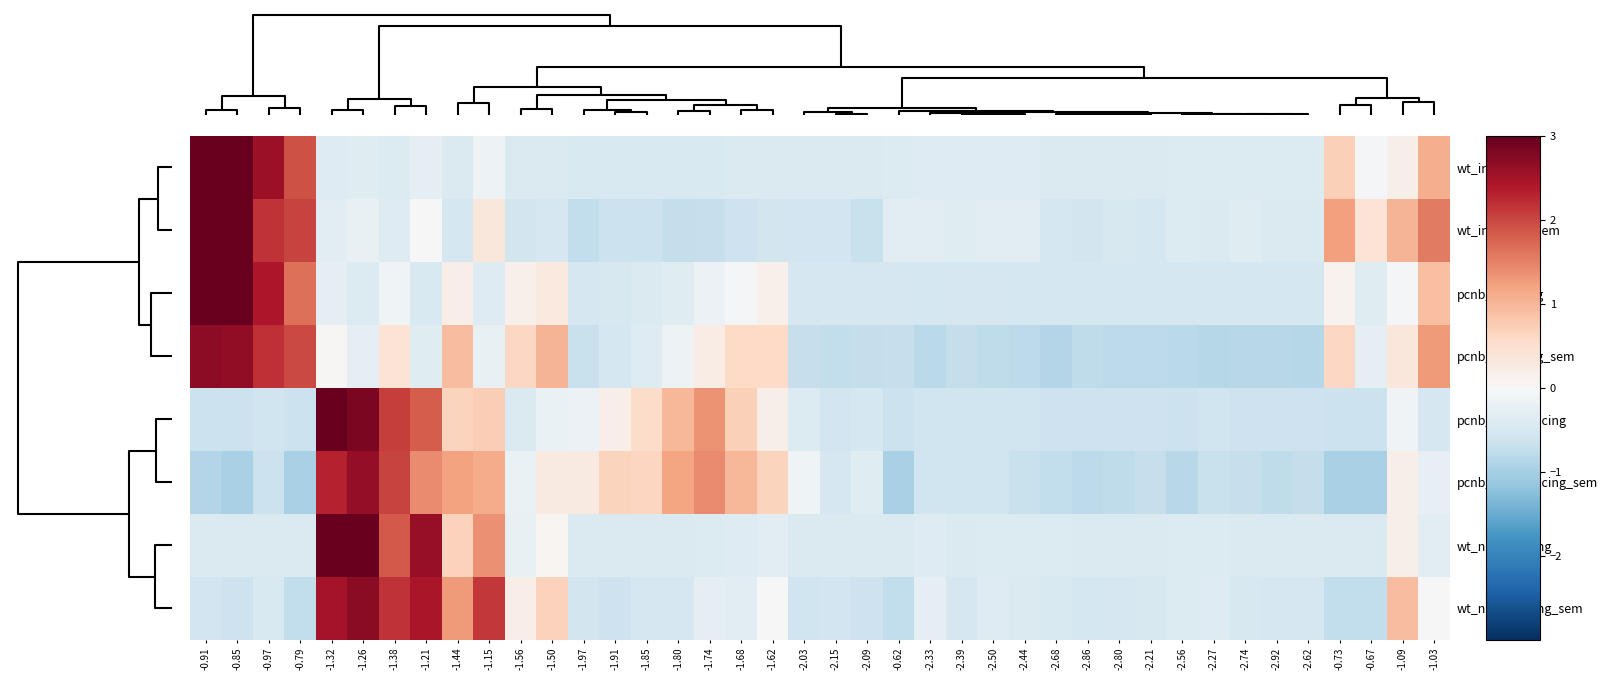

Reading right to left, what are all the values shown in this chart?

wt_inducing: -1.03=1.1	-1.09=0.2	-0.67=-0.1	-0.73=0.7	-2.62=-0.4	-2.92=-0.4	-2.74=-0.4	-2.27=-0.4	-2.56=-0.4	-2.21=-0.4	-2.80=-0.4	-2.86=-0.4	-2.68=-0.4	-2.44=-0.4	-2.50=-0.4	-2.39=-0.4	-2.33=-0.4	-0.62=-0.4	-2.09=-0.4	-2.15=-0.4	-2.03=-0.4	-1.62=-0.4	-1.68=-0.4	-1.74=-0.5	-1.80=-0.5	-1.85=-0.4	-1.91=-0.4	-1.97=-0.5	-1.50=-0.4	-1.56=-0.4	-1.15=-0.2	-1.44=-0.4	-1.21=-0.3	-1.38=-0.4	-1.26=-0.4	-1.32=-0.4	-0.79=1.9	-0.97=2.6	-0.85=3.1	-0.91=3.6
wt_inducing_sem: -1.03=1.6	-1.09=1.0	-0.67=0.4	-0.73=1.2	-2.62=-0.4	-2.92=-0.4	-2.74=-0.4	-2.27=-0.4	-2.56=-0.4	-2.21=-0.5	-2.80=-0.5	-2.86=-0.6	-2.68=-0.5	-2.44=-0.3	-2.50=-0.3	-2.39=-0.4	-2.33=-0.3	-0.62=-0.4	-2.09=-0.7	-2.15=-0.6	-2.03=-0.6	-1.62=-0.5	-1.68=-0.6	-1.74=-0.7	-1.80=-0.7	-1.85=-0.6	-1.91=-0.6	-1.97=-0.7	-1.50=-0.5	-1.56=-0.6	-1.15=0.3	-1.44=-0.5	-1.21=-0.0	-1.38=-0.4	-1.26=-0.2	-1.32=-0.3	-0.79=2.0	-0.97=2.2	-0.85=3.0	-0.91=3.0
pcnb_inducing: -1.03=0.9	-1.09=-0.0	-0.67=-0.4	-0.73=0.1	-2.62=-0.5	-2.92=-0.5	-2.74=-0.5	-2.27=-0.5	-2.56=-0.5	-2.21=-0.5	-2.80=-0.5	-2.86=-0.5	-2.68=-0.5	-2.44=-0.5	-2.50=-0.5	-2.39=-0.5	-2.33=-0.5	-0.62=-0.5	-2.09=-0.5	-2.15=-0.5	-2.03=-0.5	-1.62=0.1	-1.68=-0.1	-1.74=-0.2	-1.80=-0.4	-1.85=-0.4	-1.91=-0.5	-1.97=-0.5	-1.50=0.3	-1.56=0.2	-1.15=-0.4	-1.44=0.2	-1.21=-0.4	-1.38=-0.1	-1.26=-0.4	-1.32=-0.3	-0.79=1.7	-0.97=2.4	-0.85=3.2	-0.91=3.8
pcnb_inducing_sem: -1.03=1.3	-1.09=0.3	-0.67=-0.3	-0.73=0.6	-2.62=-0.9	-2.92=-0.8	-2.74=-0.8	-2.27=-0.8	-2.56=-0.8	-2.21=-0.8	-2.80=-0.8	-2.86=-0.8	-2.68=-0.9	-2.44=-0.8	-2.50=-0.8	-2.39=-0.7	-2.33=-0.8	-0.62=-0.7	-2.09=-0.7	-2.15=-0.7	-2.03=-0.7	-1.62=0.6	-1.68=0.6	-1.74=0.2	-1.80=-0.2	-1.85=-0.4	-1.91=-0.5	-1.97=-0.7	-1.50=1.0	-1.56=0.6	-1.15=-0.2	-1.44=0.9	-1.21=-0.4	-1.38=0.4	-1.26=-0.3	-1.32=0.0	-0.79=2.0	-0.97=2.2	-0.85=2.7	-0.91=2.7
pcnb_noninducing: -1.03=-0.5	-1.09=-0.1	-0.67=-0.6	-0.73=-0.6	-2.62=-0.6	-2.92=-0.6	-2.74=-0.6	-2.27=-0.6	-2.56=-0.6	-2.21=-0.6	-2.80=-0.6	-2.86=-0.6	-2.68=-0.6	-2.44=-0.6	-2.50=-0.6	-2.39=-0.6	-2.33=-0.6	-0.62=-0.6	-2.09=-0.5	-2.15=-0.6	-2.03=-0.4	-1.62=0.2	-1.68=0.7	-1.74=1.3	-1.80=1.0	-1.85=0.6	-1.91=0.2	-1.97=-0.2	-1.50=-0.2	-1.56=-0.4	-1.15=0.7	-1.44=0.7	-1.21=1.8	-1.38=2.1	-1.26=2.8	-1.32=3.3	-0.79=-0.6	-0.97=-0.6	-0.85=-0.6	-0.91=-0.6
pcnb_noninducing_sem: -1.03=-0.2	-1.09=0.2	-0.67=-1.0	-0.73=-1.0	-2.62=-0.7	-2.92=-0.8	-2.74=-0.7	-2.27=-0.7	-2.56=-0.8	-2.21=-0.7	-2.80=-0.8	-2.86=-0.8	-2.68=-0.7	-2.44=-0.7	-2.50=-0.6	-2.39=-0.6	-2.33=-0.6	-0.62=-1.0	-2.09=-0.4	-2.15=-0.5	-2.03=-0.1	-1.62=0.7	-1.68=1.0	-1.74=1.4	-1.80=1.2	-1.85=0.6	-1.91=0.7	-1.97=0.3	-1.50=0.3	-1.56=-0.2	-1.15=1.1	-1.44=1.2	-1.21=1.4	-1.38=2.0	-1.26=2.6	-1.32=2.3	-0.79=-1.0	-0.97=-0.7	-0.85=-1.0	-0.91=-0.9
wt_noninducing: -1.03=-0.3	-1.09=0.2	-0.67=-0.4	-0.73=-0.4	-2.62=-0.4	-2.92=-0.4	-2.74=-0.4	-2.27=-0.4	-2.56=-0.4	-2.21=-0.4	-2.80=-0.4	-2.86=-0.4	-2.68=-0.4	-2.44=-0.4	-2.50=-0.4	-2.39=-0.4	-2.33=-0.4	-0.62=-0.4	-2.09=-0.4	-2.15=-0.4	-2.03=-0.4	-1.62=-0.4	-1.68=-0.4	-1.74=-0.4	-1.80=-0.4	-1.85=-0.4	-1.91=-0.4	-1.97=-0.4	-1.50=0.1	-1.56=-0.2	-1.15=1.4	-1.44=0.7	-1.21=2.6	-1.38=1.8	-1.26=3.5	-1.32=3.1	-0.79=-0.4	-0.97=-0.4	-0.85=-0.4	-0.91=-0.4
wt_noninducing_sem: -1.03=-0.0	-1.09=0.9	-0.67=-0.7	-0.73=-0.7	-2.62=-0.5	-2.92=-0.5	-2.74=-0.5	-2.27=-0.4	-2.56=-0.4	-2.21=-0.5	-2.80=-0.5	-2.86=-0.5	-2.68=-0.4	-2.44=-0.4	-2.50=-0.4	-2.39=-0.5	-2.33=-0.3	-0.62=-0.7	-2.09=-0.6	-2.15=-0.6	-2.03=-0.6	-1.62=-0.0	-1.68=-0.3	-1.74=-0.3	-1.80=-0.5	-1.85=-0.5	-1.91=-0.6	-1.97=-0.6	-1.50=0.7	-1.56=0.2	-1.15=2.1	-1.44=1.3	-1.21=2.4	-1.38=2.2	-1.26=2.7	-1.32=2.5	-0.79=-0.7	-0.97=-0.5	-0.85=-0.6	-0.91=-0.6